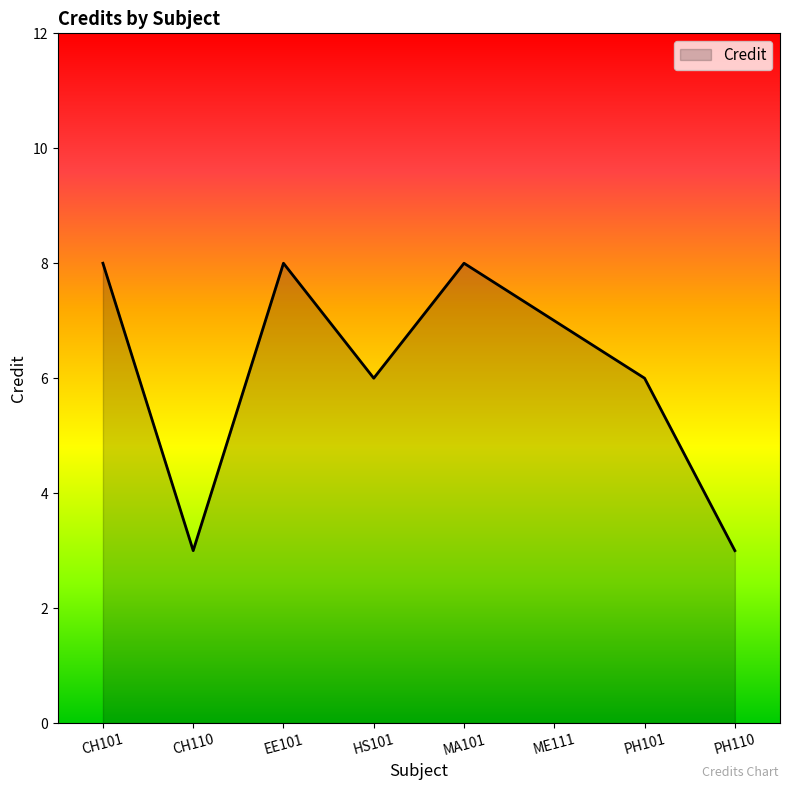

What is the approximate value at EE101?

8